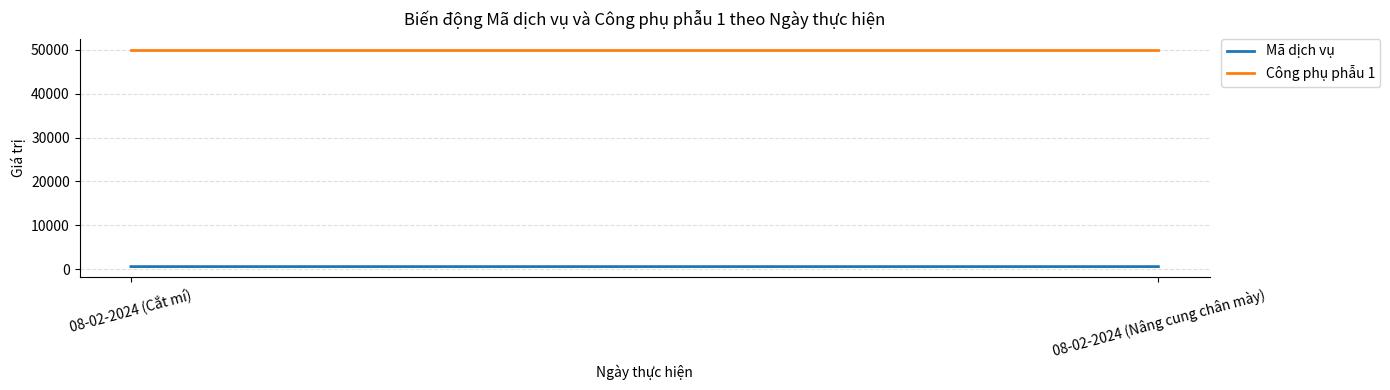

Between 08-02-2024 (Cắt mí) and 08-02-2024 (Nâng cung chân mày), which is larger?

08-02-2024 (Nâng cung chân mày)